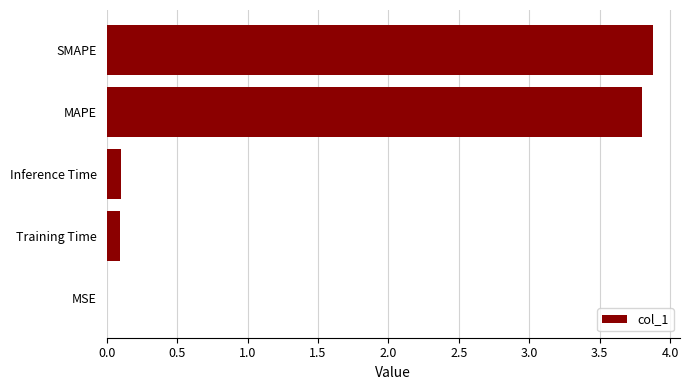

The chart shows a value of 3.8 at MAPE. True or false?

True